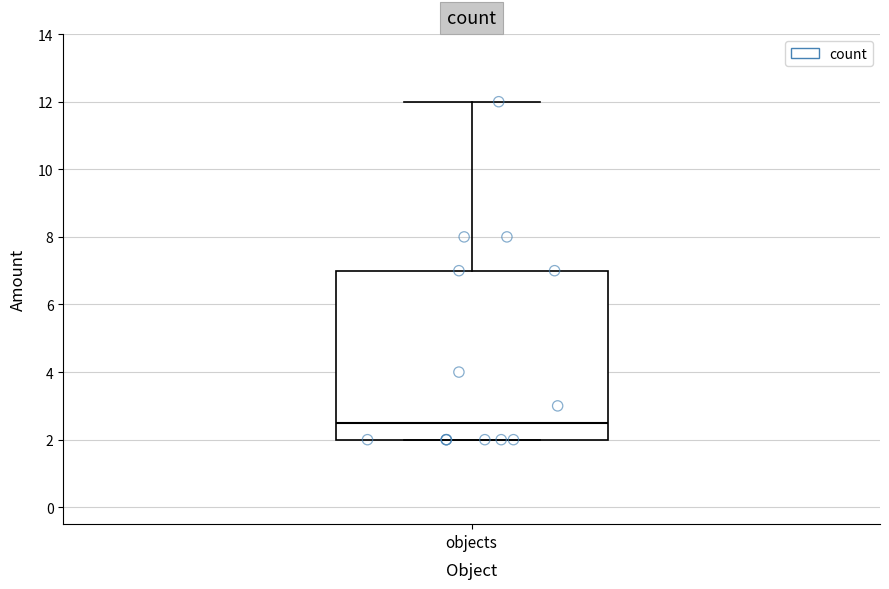

Transcribe this box plot: give where the median line is, the range the box spans, and where the two whiskers end, as read against the y-axis. The values are not printed on the chart, so give them approximately, as read against the axis.

median 2.6, box 2.0 to 7.0, whiskers 2.0 to 12.0